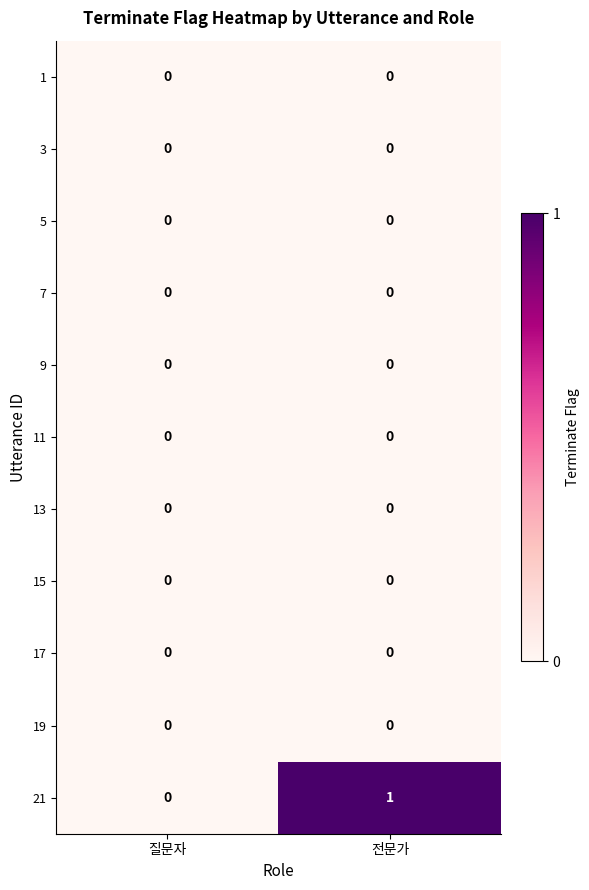

Which series has the widest spread of values?

21